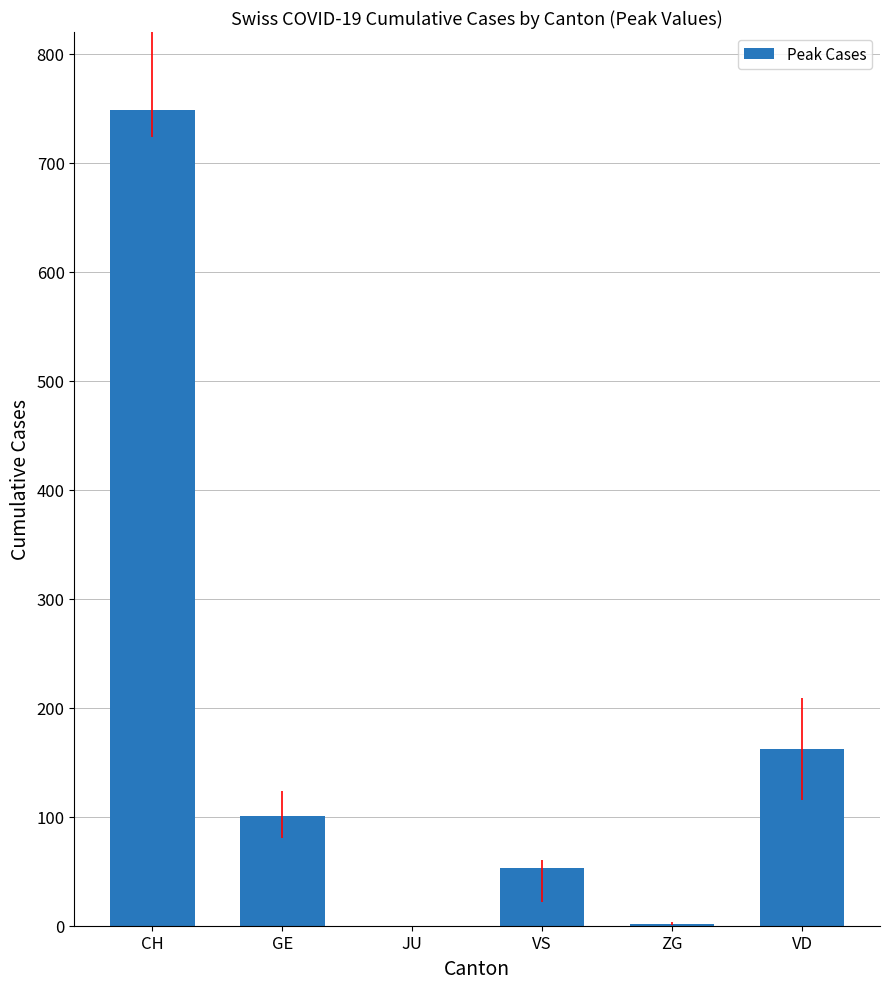

At which label does the data first exceed 101?

CH